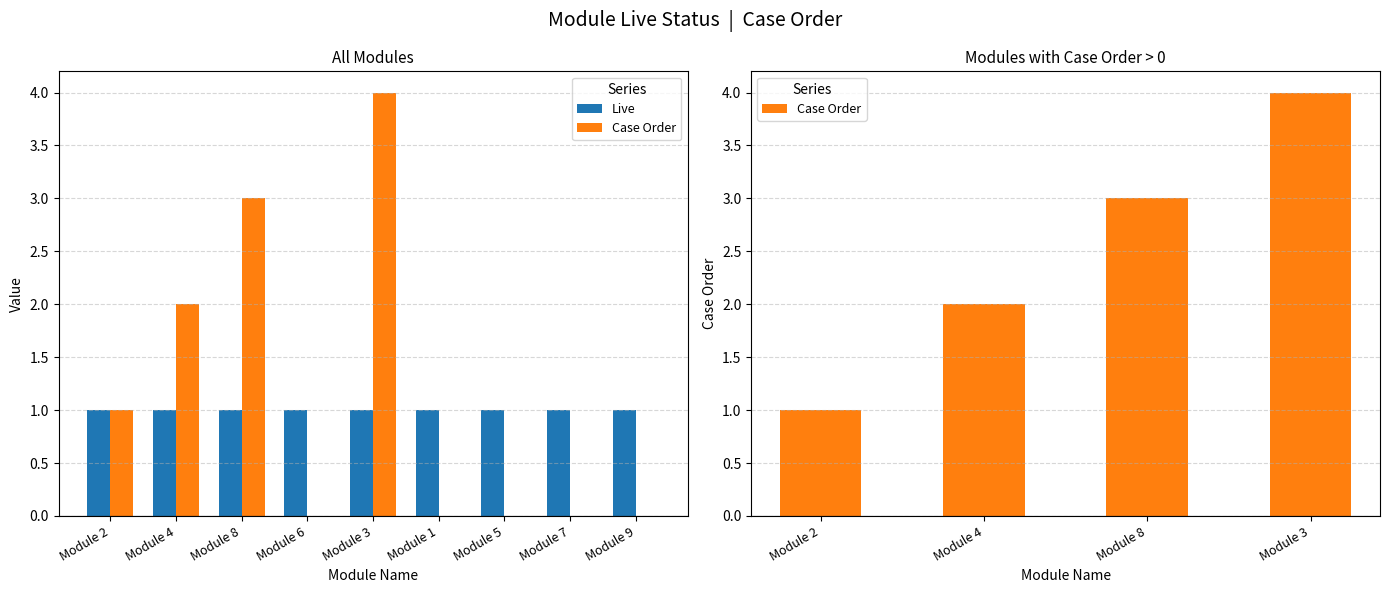

The chart shows a value of 2 at Module 6. True or false?

False